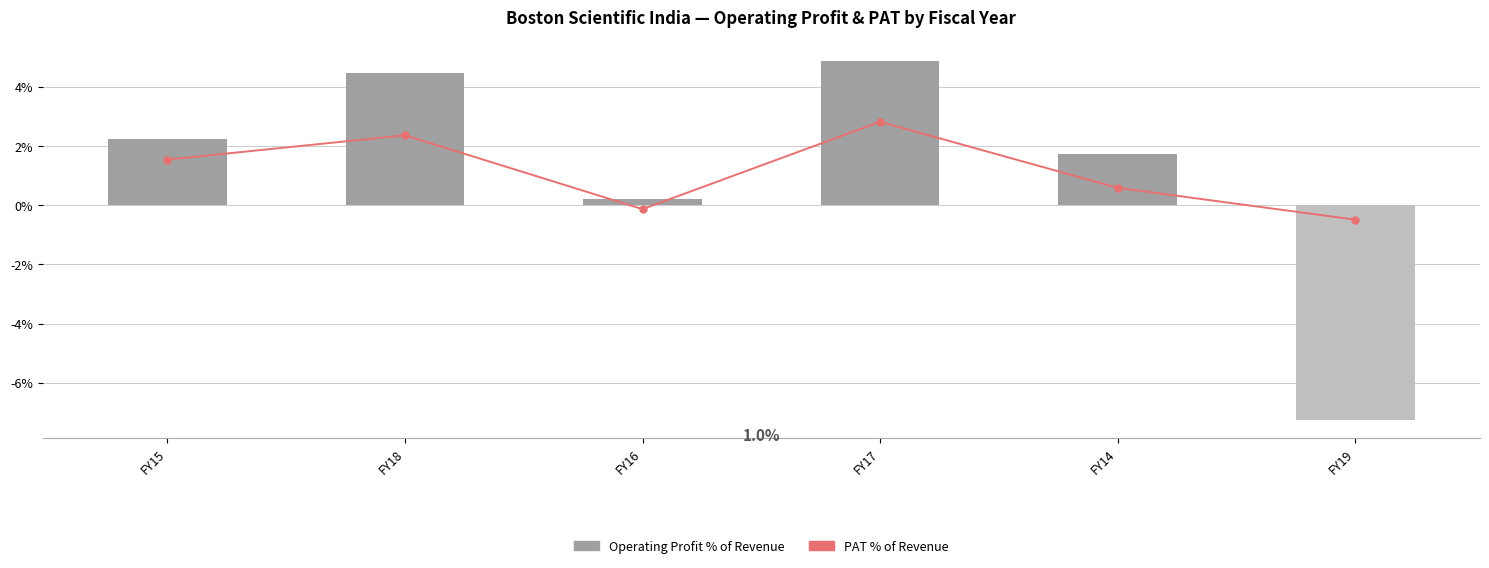

What is the difference between the maximum and second lowest values in the Operating Profit % of Revenue series?

4.7